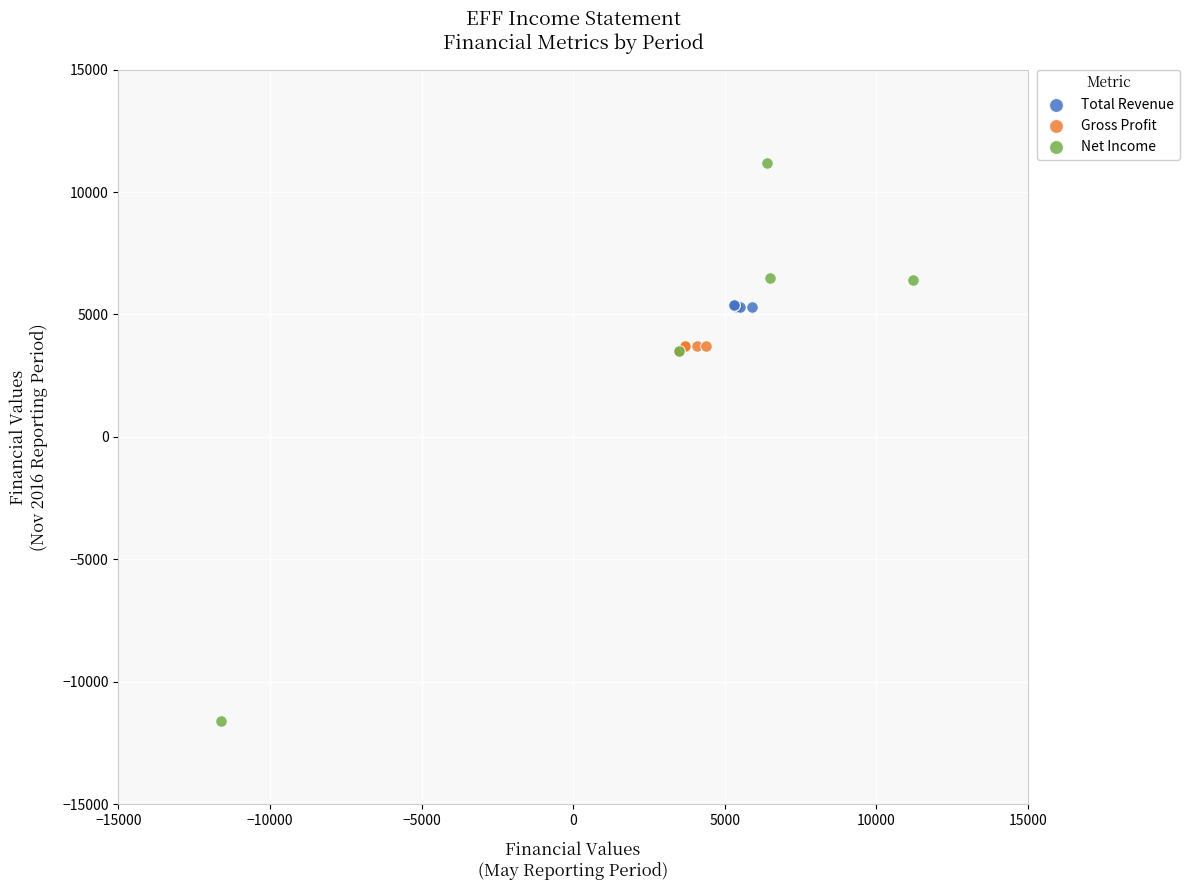

Which series has the largest Y range (max minus min)?

Net Income